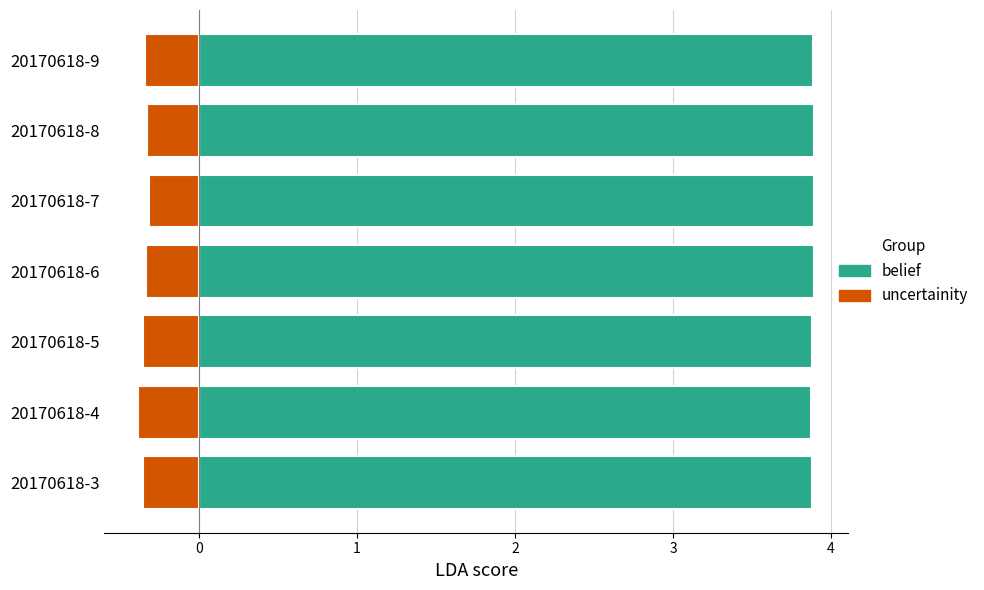

Which series has the largest total across all categories?

belief